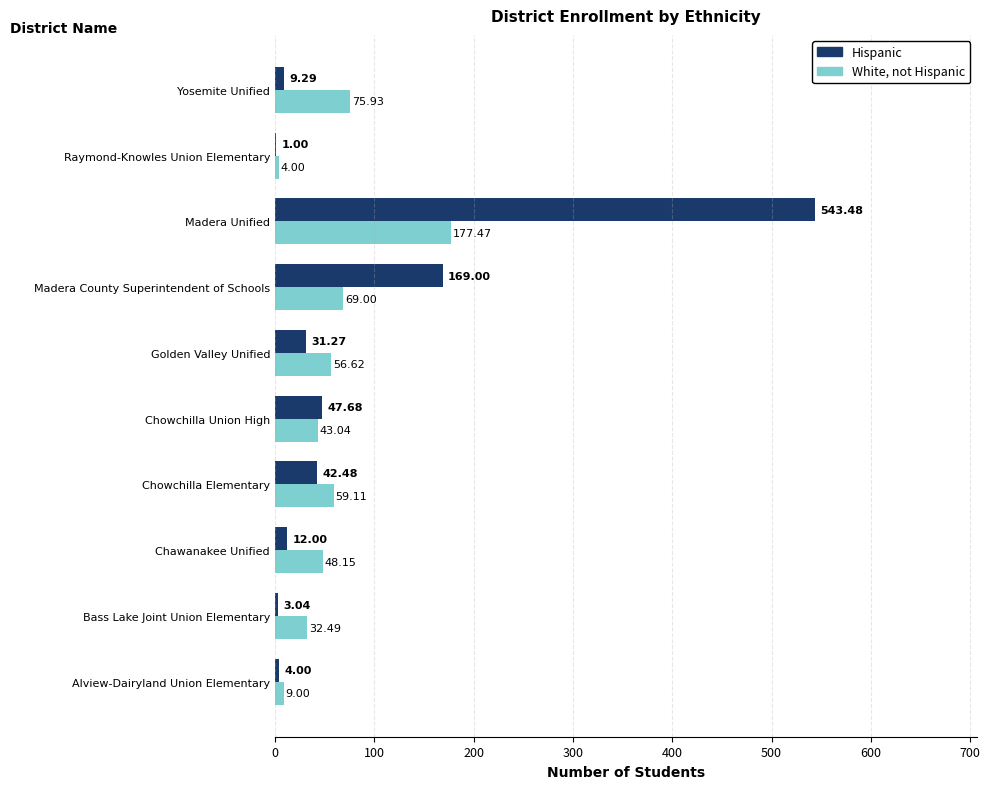

Which series changed the most between Chowchilla Elementary and Yosemite Unified?

Hispanic